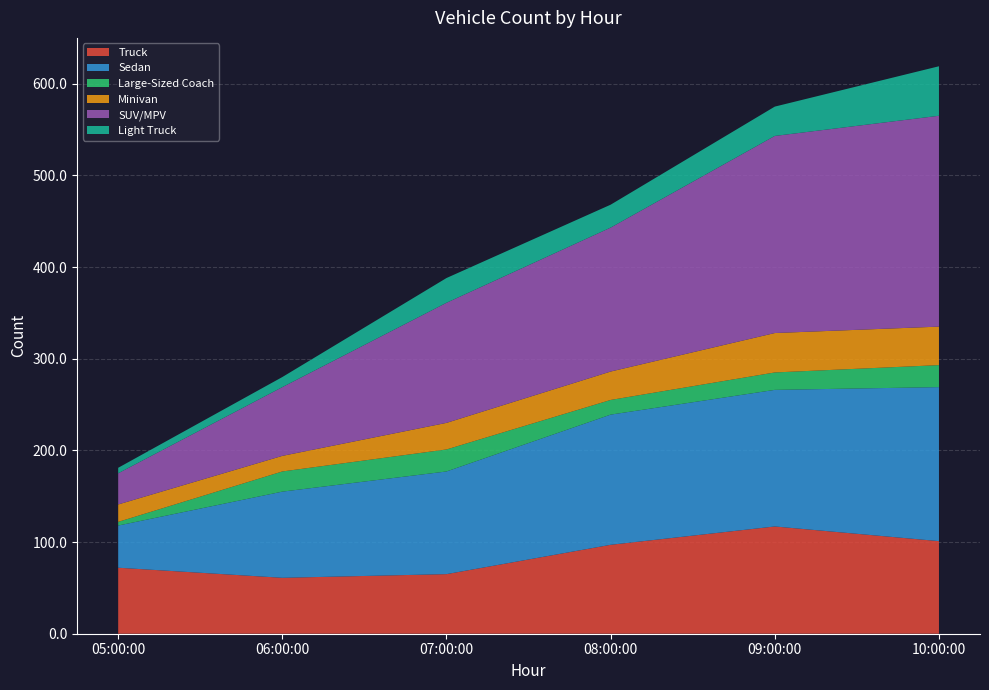

Reading right to left, transcribe all the data shown in this chart.

Truck: 101	117	97	65	61	72
Sedan: 168	149	142	112	94	46
Large-Sized Coach: 24	19	16	24	22	4
Minivan: 42	43	31	29	17	19
SUV/MPV: 230	215	157	131	75	34
Light Truck: 54	32	25	27	11	6